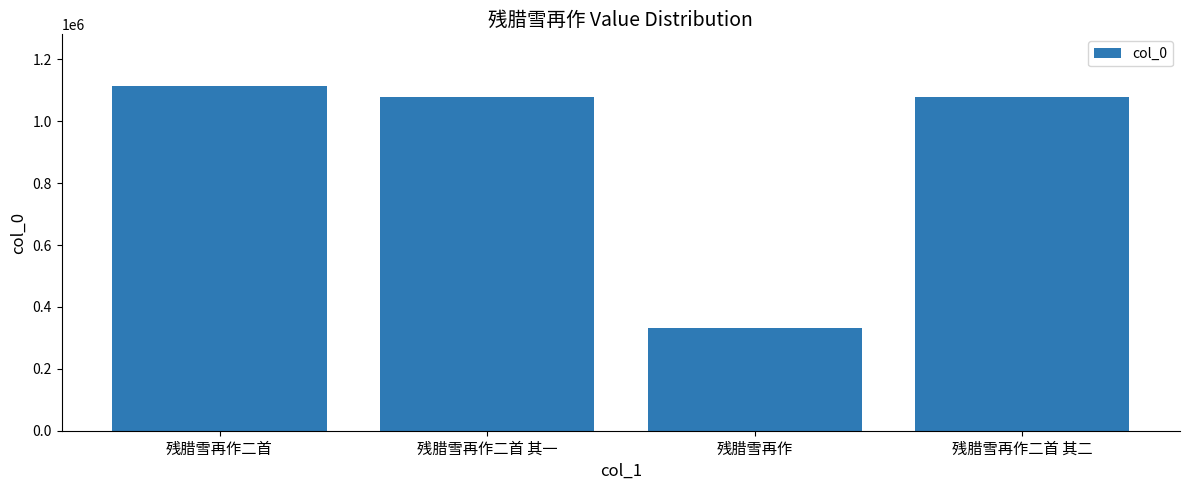

The chart shows a value of 1501293 at 残腊雪再作二首. True or false?

False